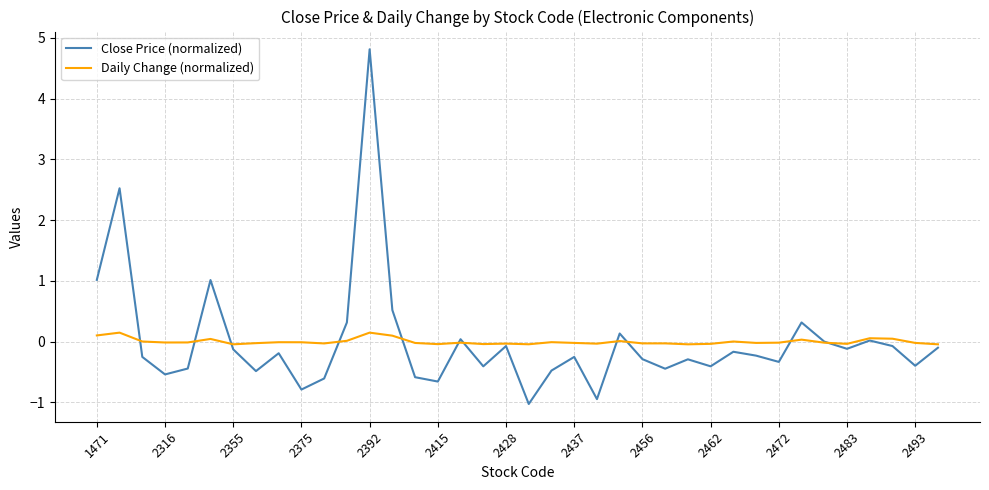

What is the lowest value of the Close Price (normalized) series?

-1.0